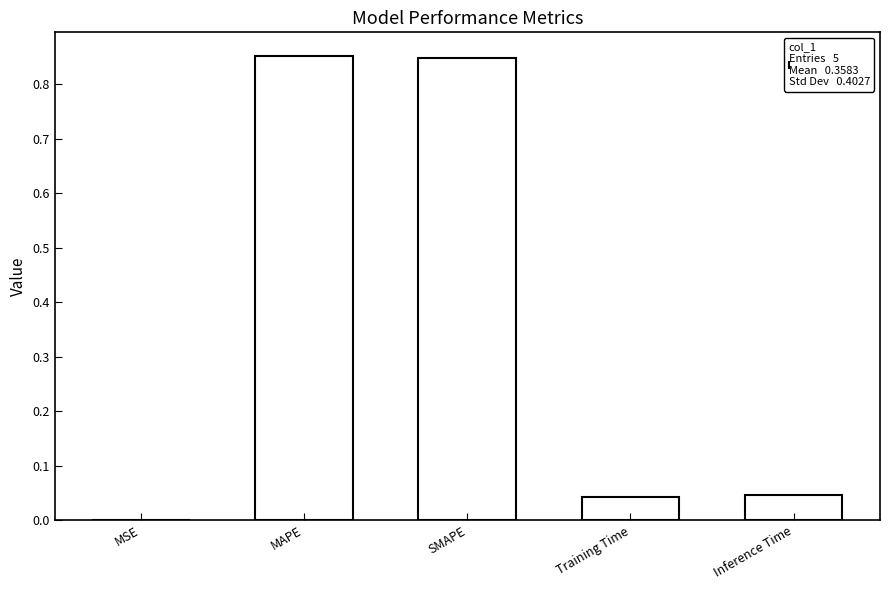

Are the bars grouped side by side (vs. stacked)?

No